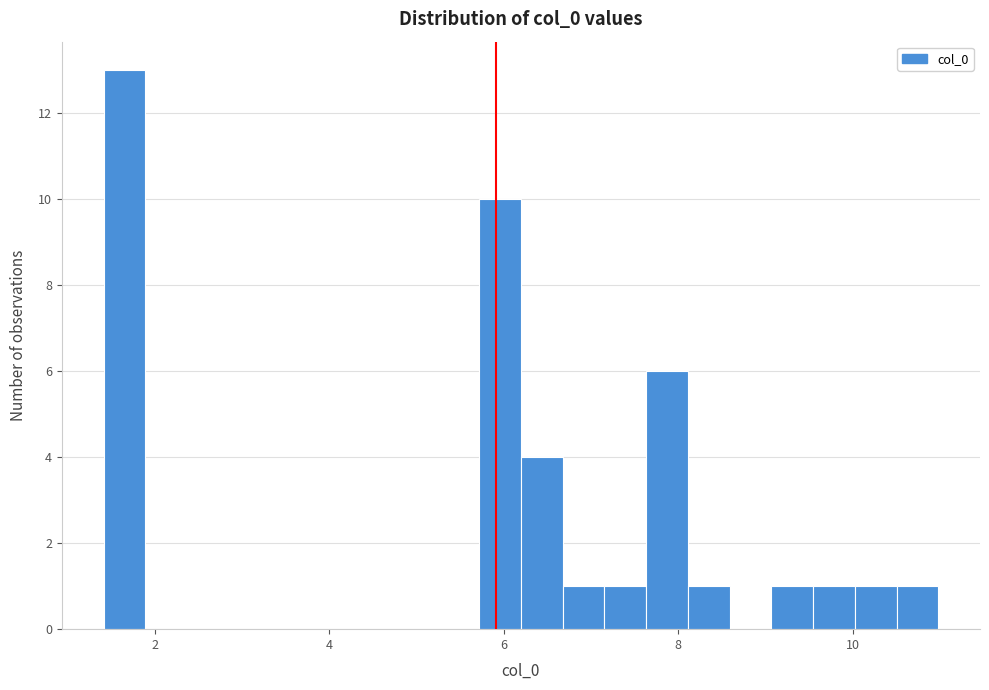

Around what value on the x-axis is the tallest bar? Give the approximate position of its centre, as read against the axis.

1.6